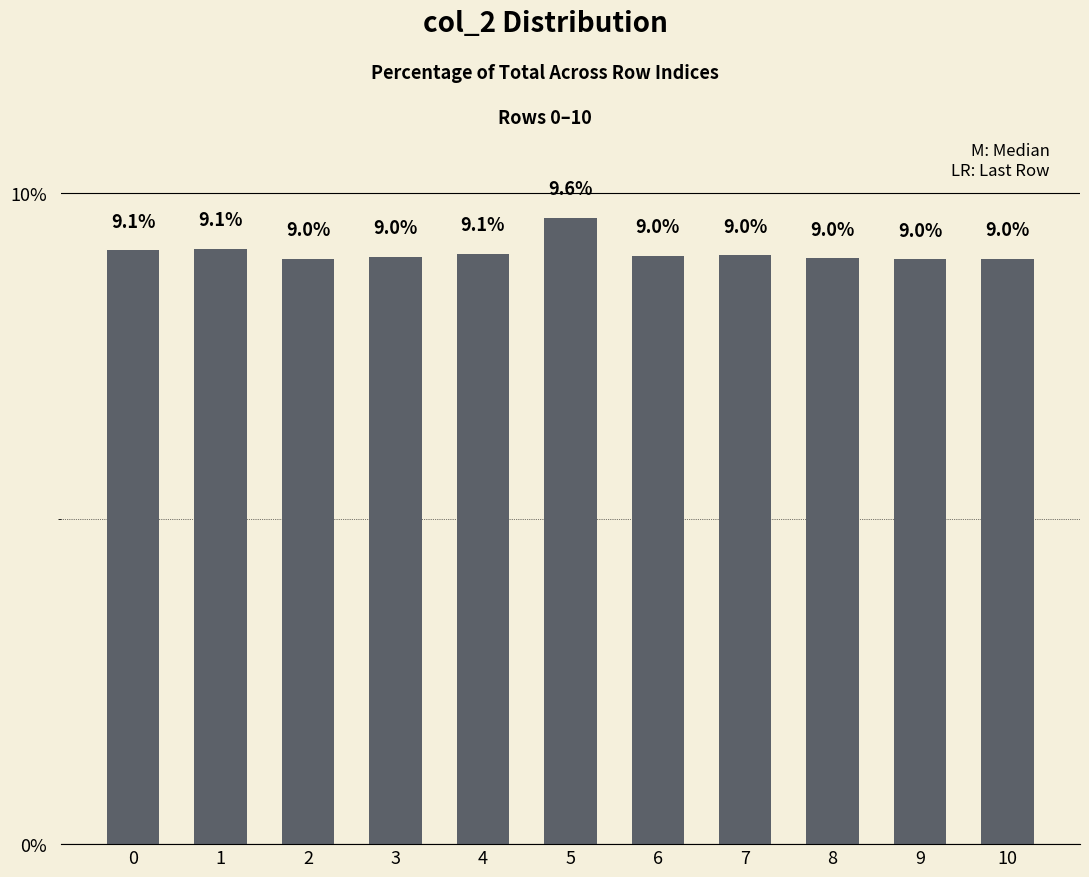

At which label is the value closest to 9?

8